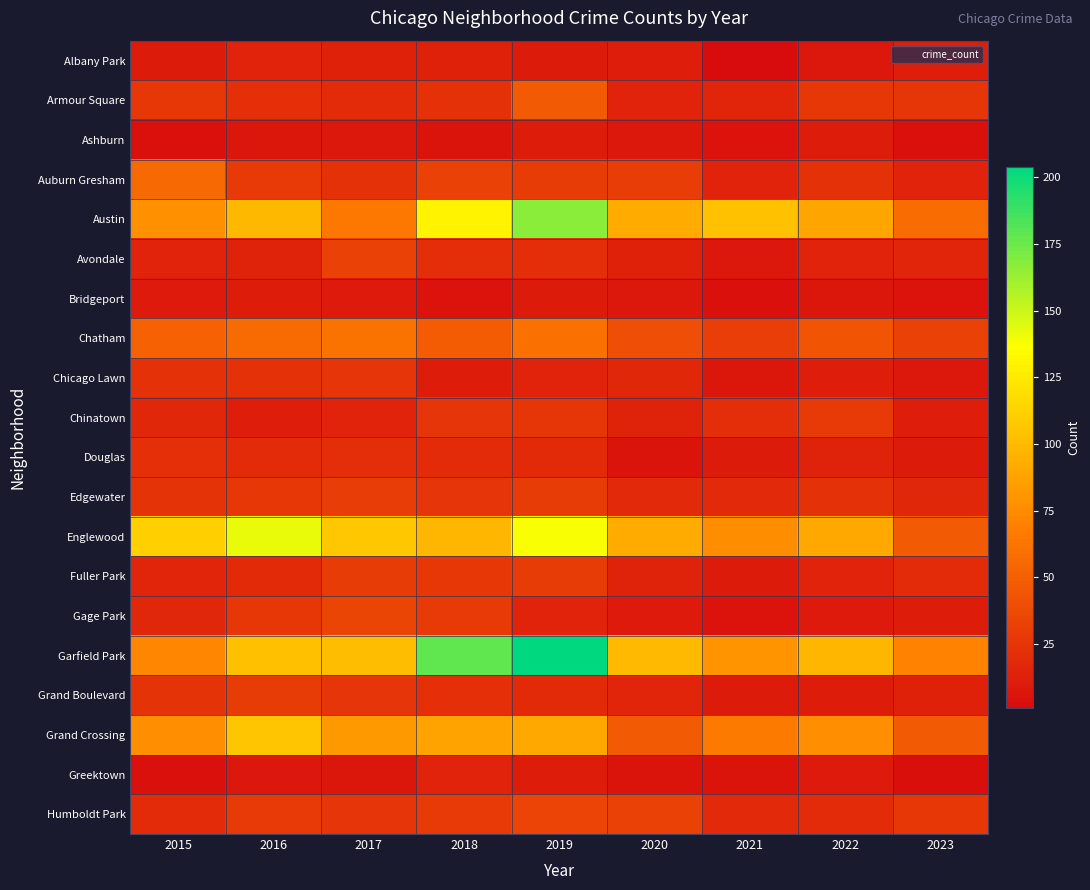

Reading left to right, list all the values displayed in this chart.

Albany Park: 2015=10	2016=15	2017=13	2018=13	2019=10	2020=12	2021=1	2022=8	2023=12
Armour Square: 2015=27	2016=22	2017=20	2018=23	2019=47	2020=15	2021=16	2022=27	2023=26
Ashburn: 2015=4	2016=7	2017=8	2018=6	2019=11	2020=8	2021=5	2022=11	2023=4
Auburn Gresham: 2015=56	2016=28	2017=23	2018=33	2019=29	2020=30	2021=15	2022=23	2023=15
Austin: 2015=78	2016=99	2017=65	2018=130	2019=167	2020=92	2021=104	2022=89	2023=58
Avondale: 2015=15	2016=14	2017=33	2018=21	2019=21	2020=13	2021=8	2022=15	2023=16
Bridgeport: 2015=9	2016=11	2017=9	2018=5	2019=10	2020=8	2021=4	2022=7	2023=5
Chatham: 2015=51	2016=57	2017=62	2018=48	2019=60	2020=40	2021=31	2022=44	2023=32
Chicago Lawn: 2015=23	2016=23	2017=25	2018=11	2019=15	2020=17	2021=7	2022=12	2023=8
Chinatown: 2015=17	2016=12	2017=15	2018=25	2019=26	2020=14	2021=21	2022=28	2023=12
Douglas: 2015=22	2016=20	2017=21	2018=20	2019=19	2020=6	2021=10	2022=14	2023=10
Edgewater: 2015=24	2016=27	2017=30	2018=25	2019=29	2020=18	2021=18	2022=23	2023=17
Englewood: 2015=111	2016=142	2017=107	2018=98	2019=138	2020=92	2021=76	2022=90	2023=47
Fuller Park: 2015=16	2016=19	2017=29	2018=27	2019=29	2020=14	2021=10	2022=15	2023=20
Gage Park: 2015=17	2016=27	2017=35	2018=28	2019=15	2020=9	2021=5	2022=9	2023=11
Garfield Park: 2015=73	2016=103	2017=101	2018=178	2019=204	2020=100	2021=79	2022=98	2023=70
Grand Boulevard: 2015=24	2016=29	2017=25	2018=22	2019=19	2020=16	2021=10	2022=11	2023=13
Grand Crossing: 2015=77	2016=106	2017=82	2018=88	2019=91	2020=47	2021=66	2022=77	2023=47
Greektown: 2015=4	2016=8	2017=7	2018=15	2019=11	2020=6	2021=6	2022=9	2023=3
Humboldt Park: 2015=20	2016=28	2017=25	2018=28	2019=34	2020=32	2021=18	2022=20	2023=27